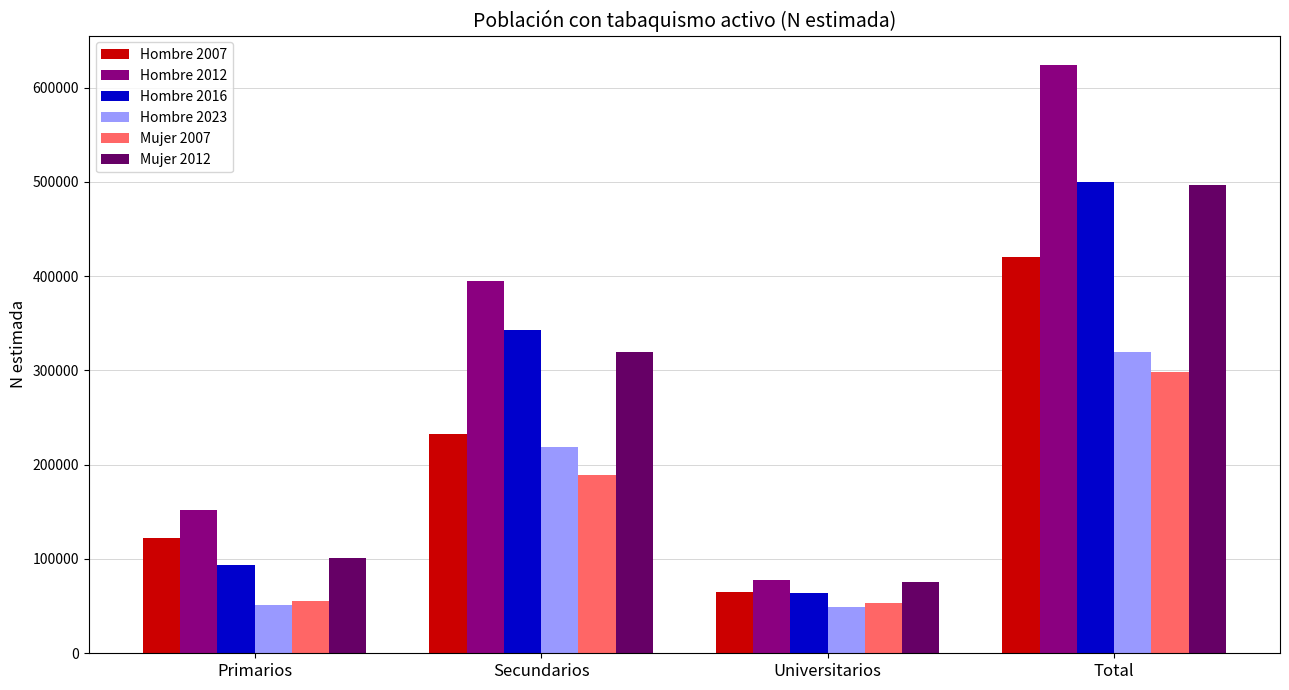

What is the sum of all Mujer 2007 values?

596020